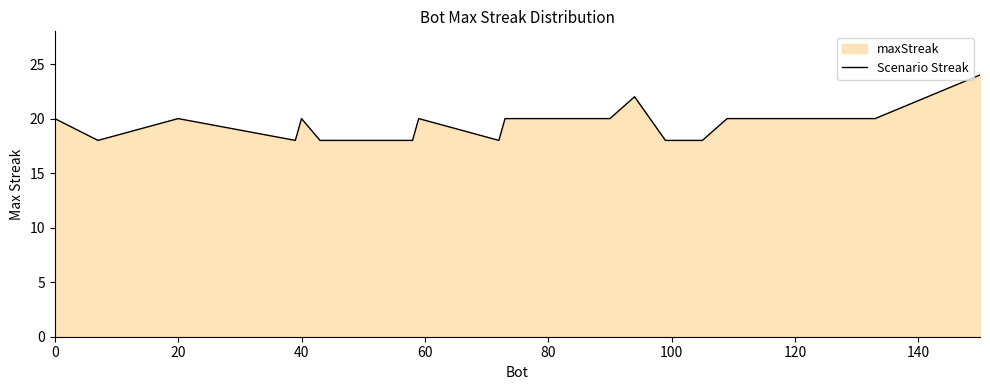

Count the values in the range 18 to 20.

18